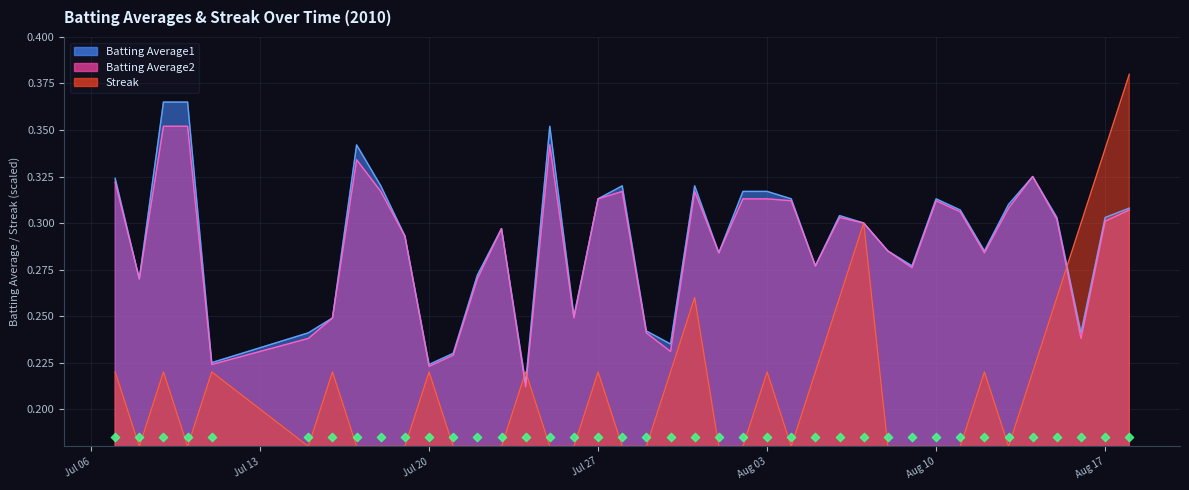

Is the value of Streak at 23 greater than the value of Batting Average2 at 37?

No